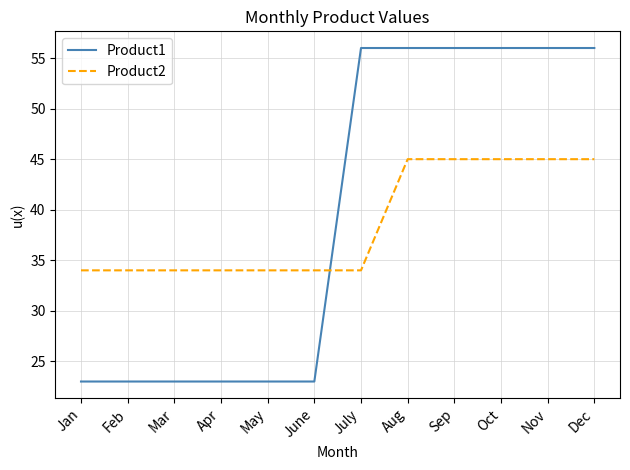

Rank the series by their maximum value, from highest to lowest.

Product1, Product2